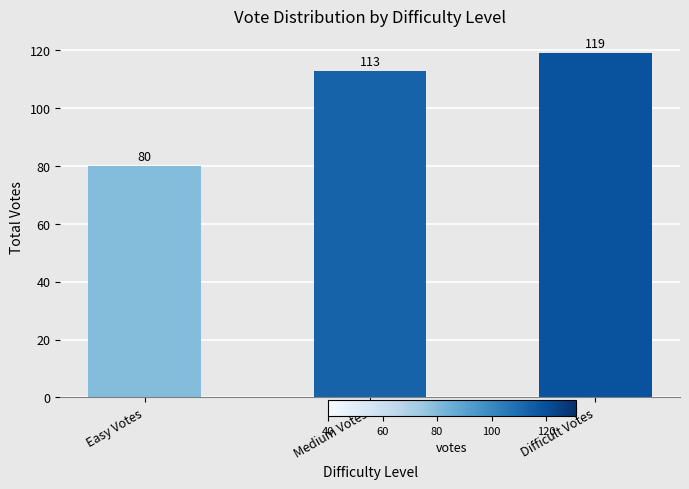

Which has a higher value, Medium Votes or Easy Votes?

Medium Votes